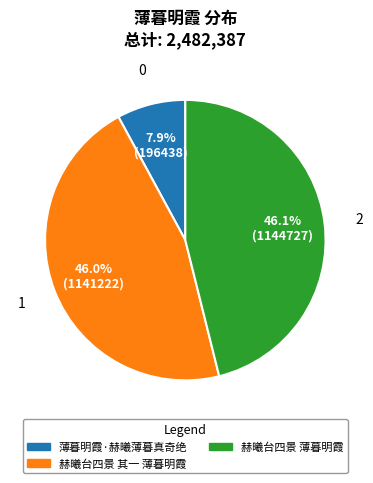

To the nearest percent, what is the average slice percentage?

33%